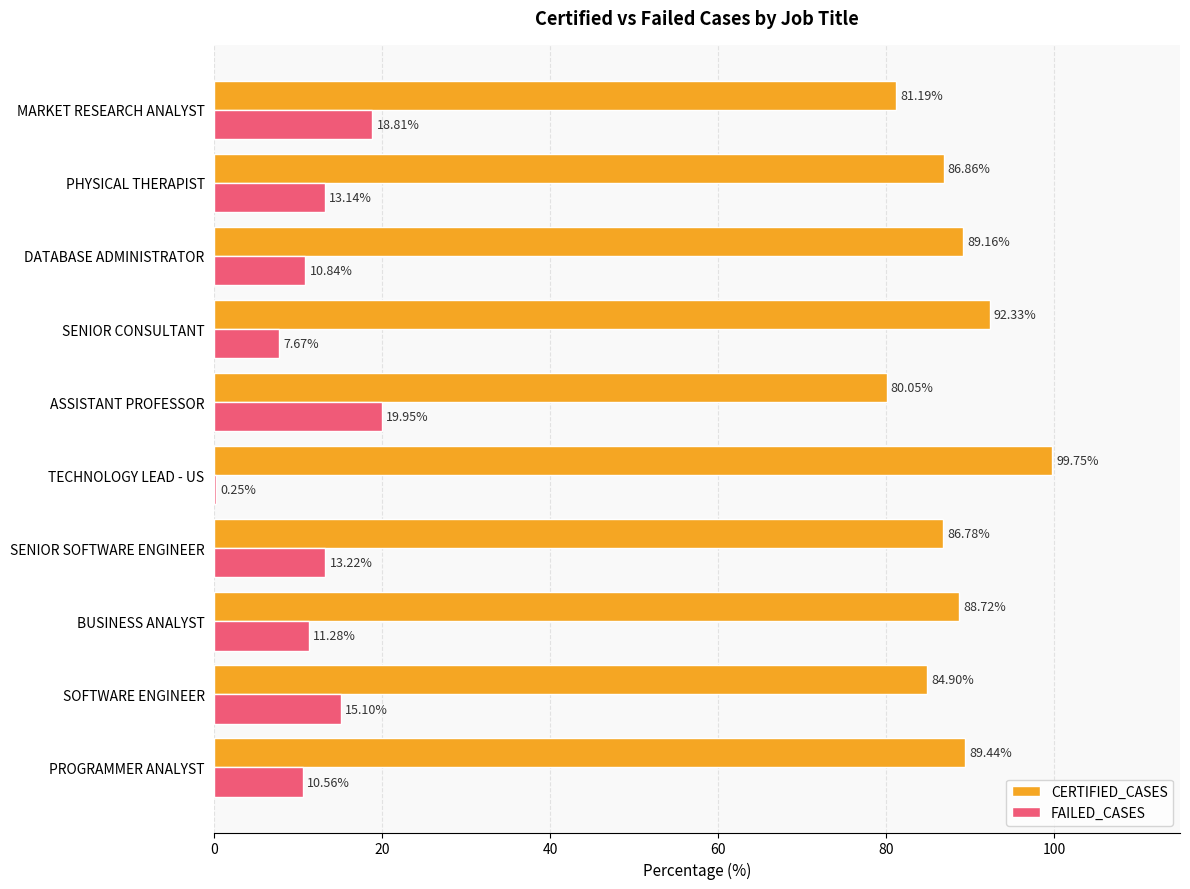

What is the sum of all FAILED_CASES values?

120.8